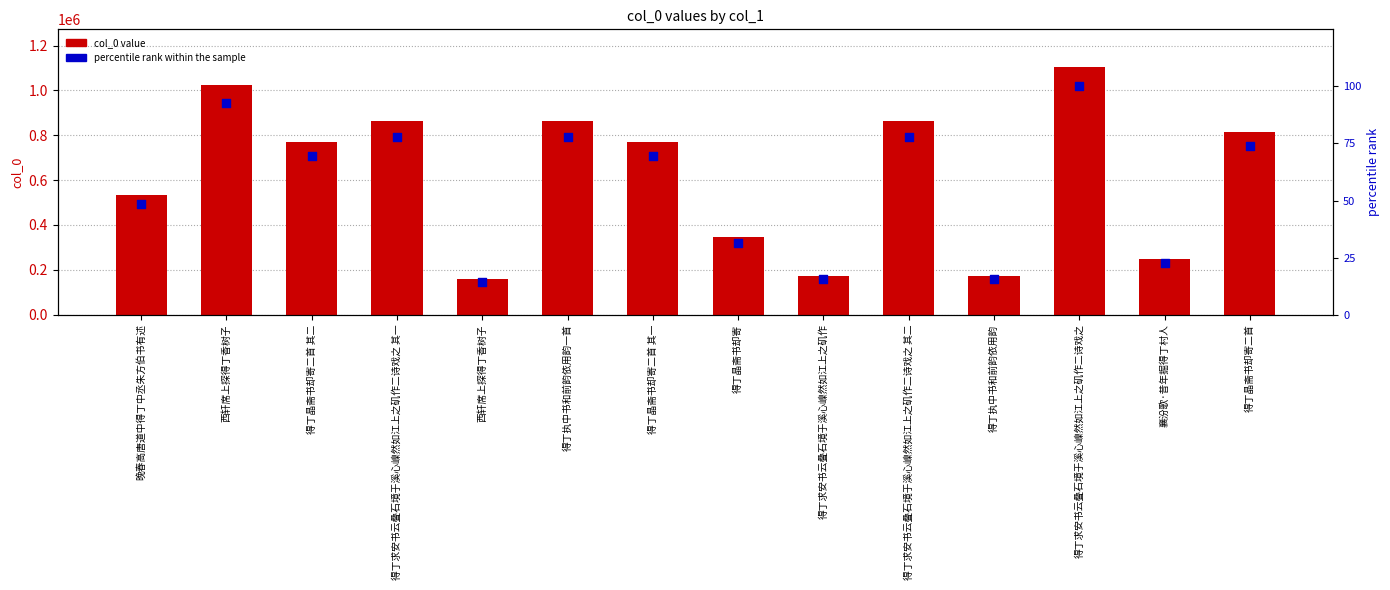

At how many categories does at least one series exceed 901872?

2